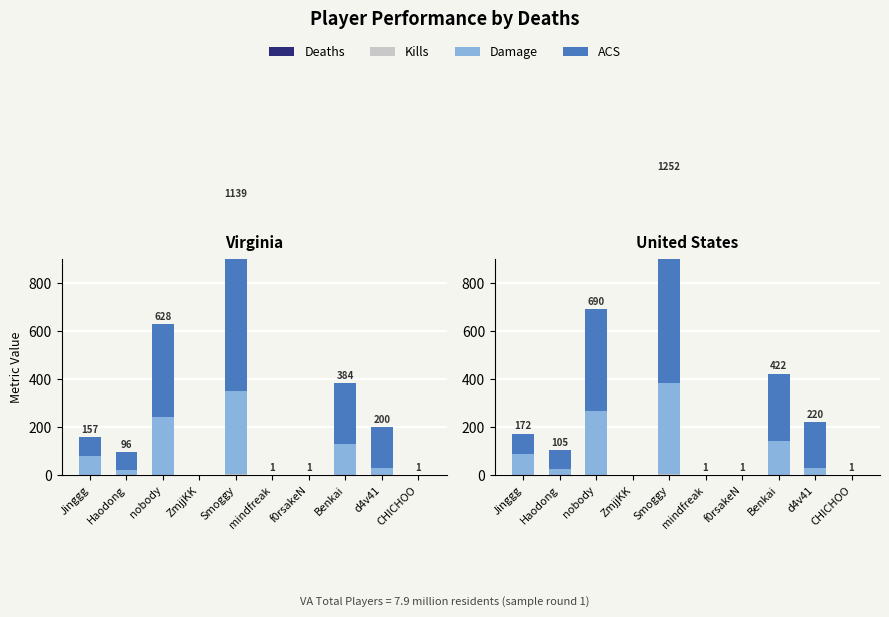

What is the difference between the highest and lowest values at Benkai?

278.3